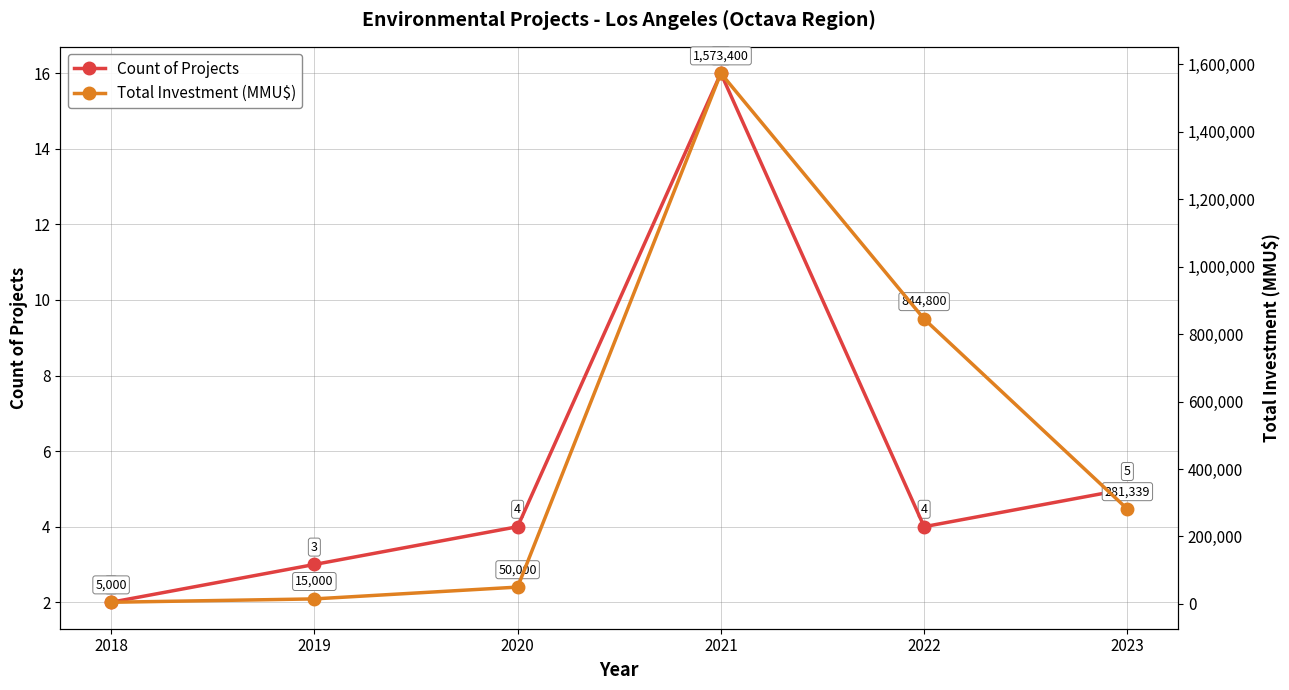

True or false: Count of Projects and Total Investment (MMU$) intersect in this chart.

False